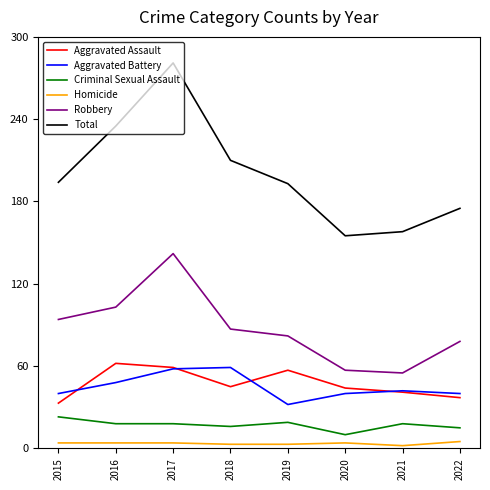

How many lines are shown in the chart?

6